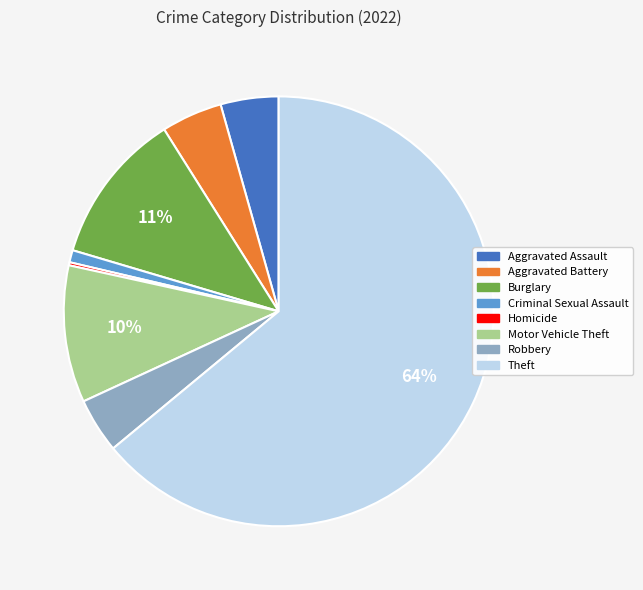

Does any single category account for the majority?

Yes